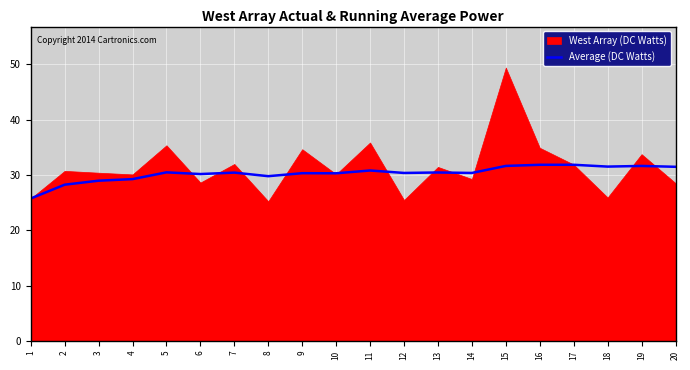

How many interior local peaks (higher than both neighbors) does the data have?

7